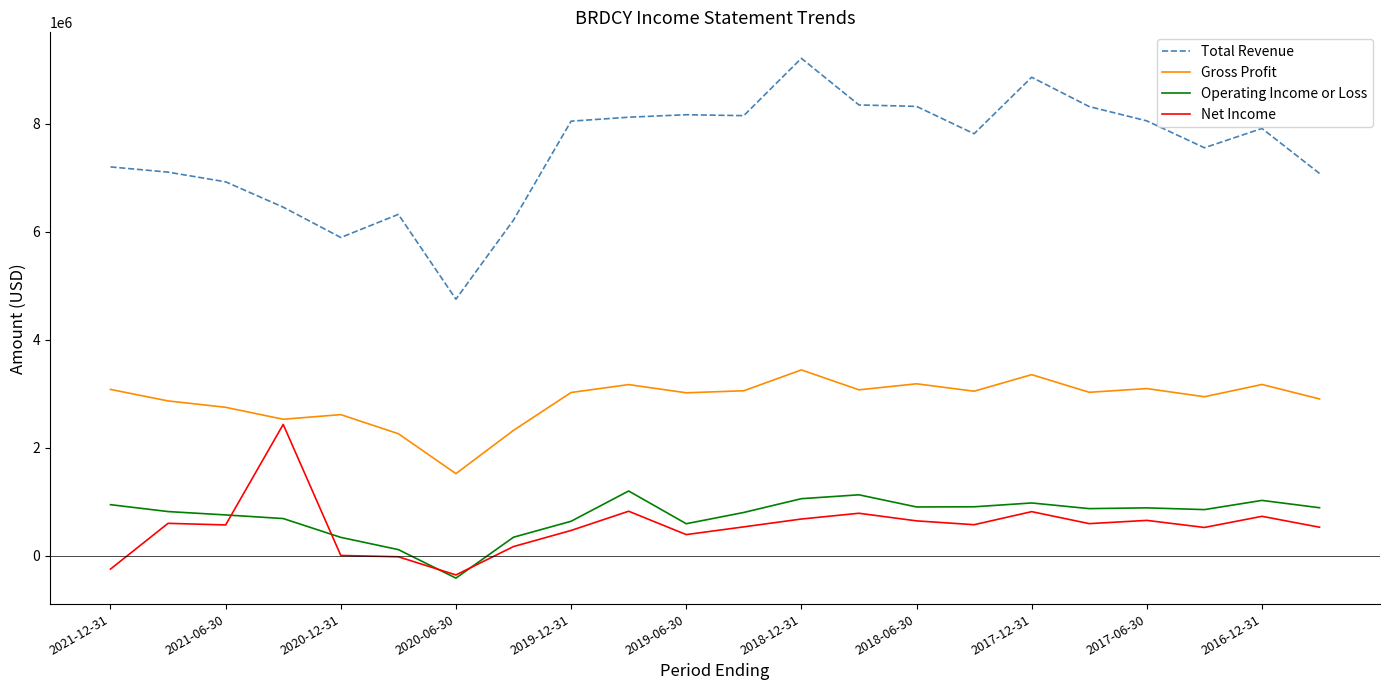

True or false: Total Revenue and Net Income intersect in this chart.

False